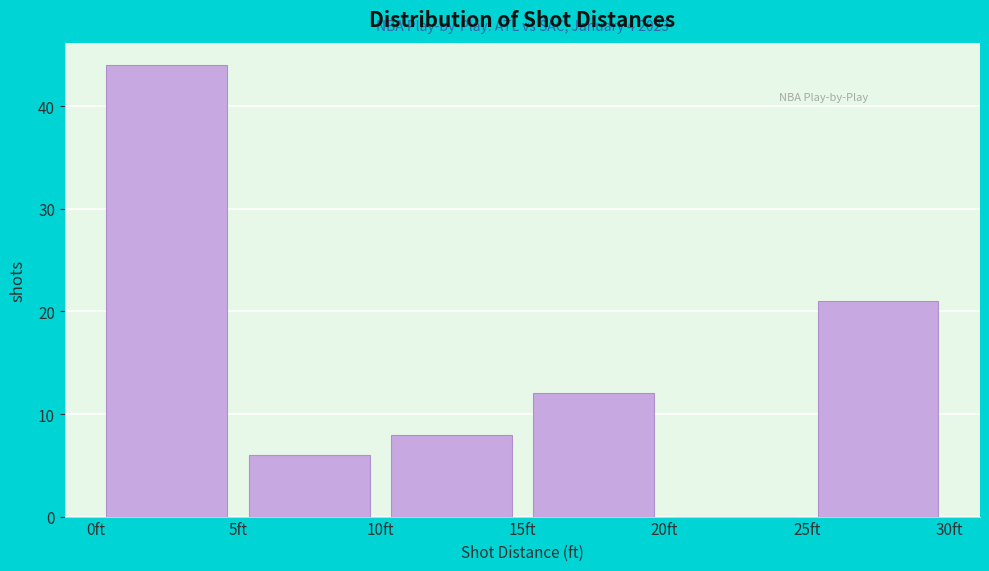

Over which range of the x-axis is the bar tallest?

0 to 5